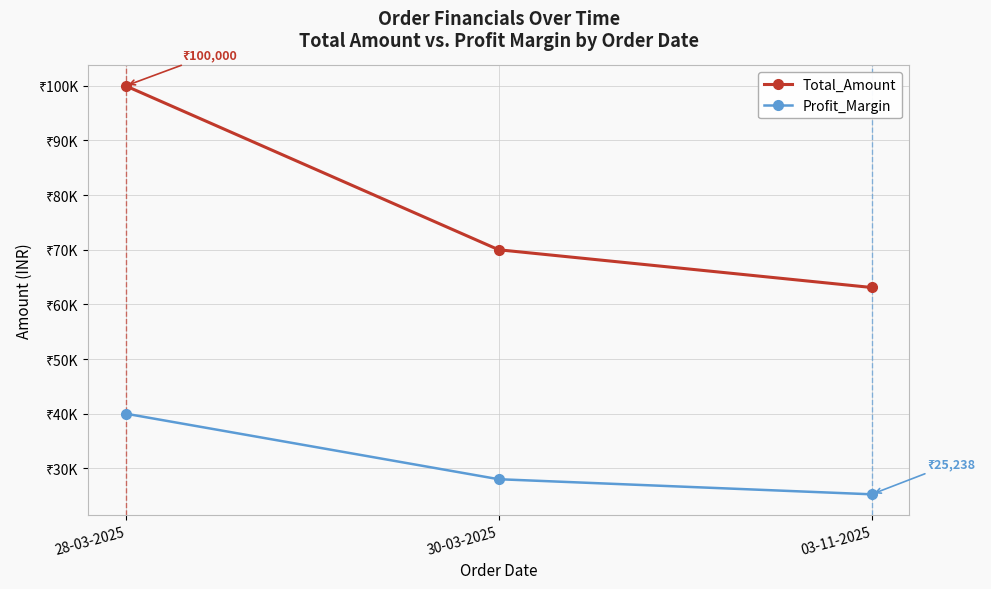

What are all the series names shown in the legend?

Total_Amount, Profit_Margin